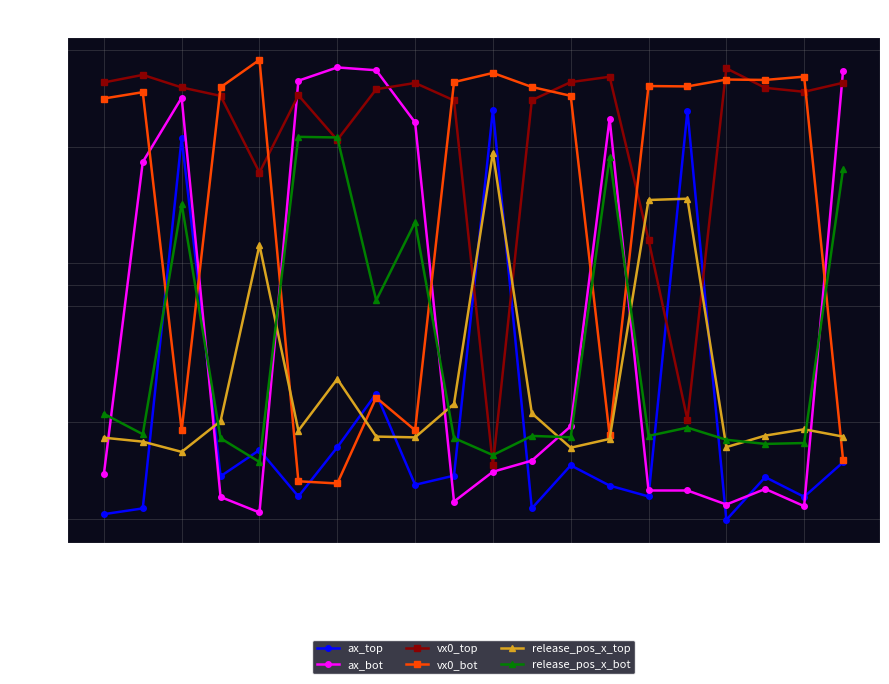

How many intersections are there between vx0_top and release_pos_x_top?

4